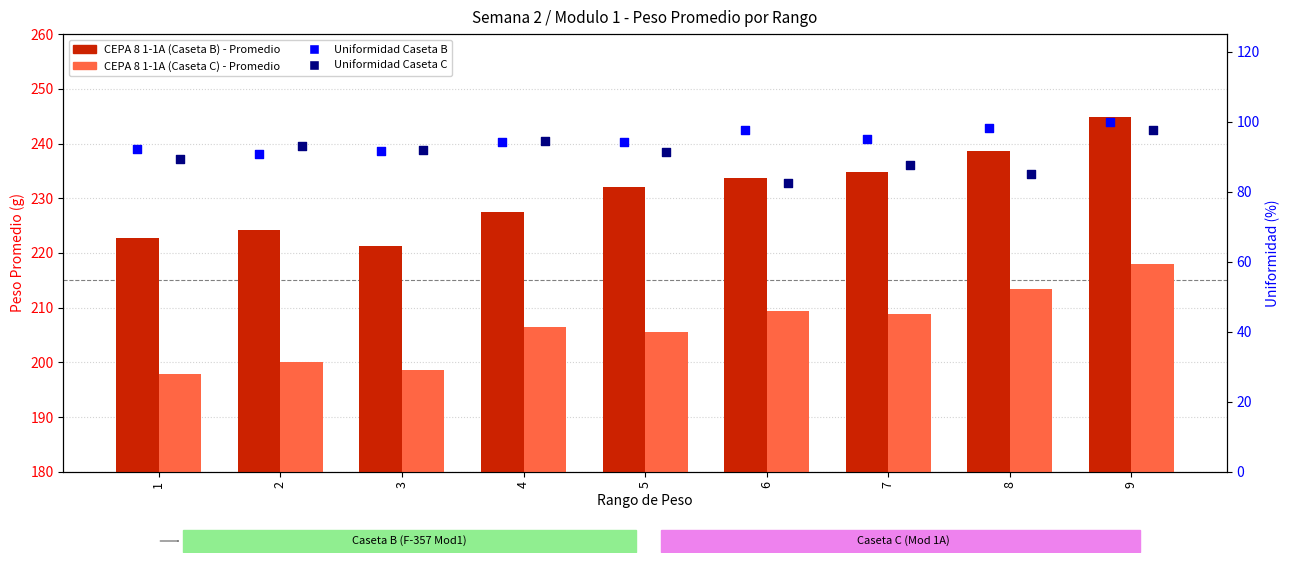

What is the total value across all series at 2?

608.2